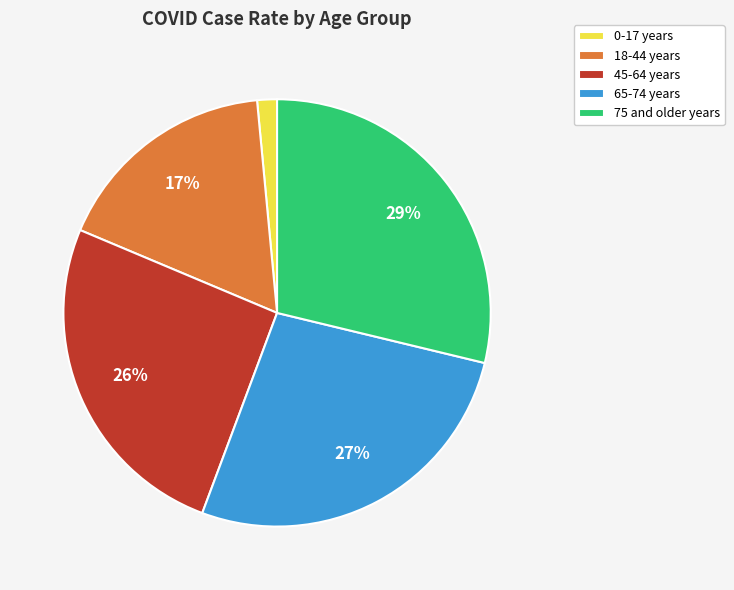

Count the number of slices in the pie.

5